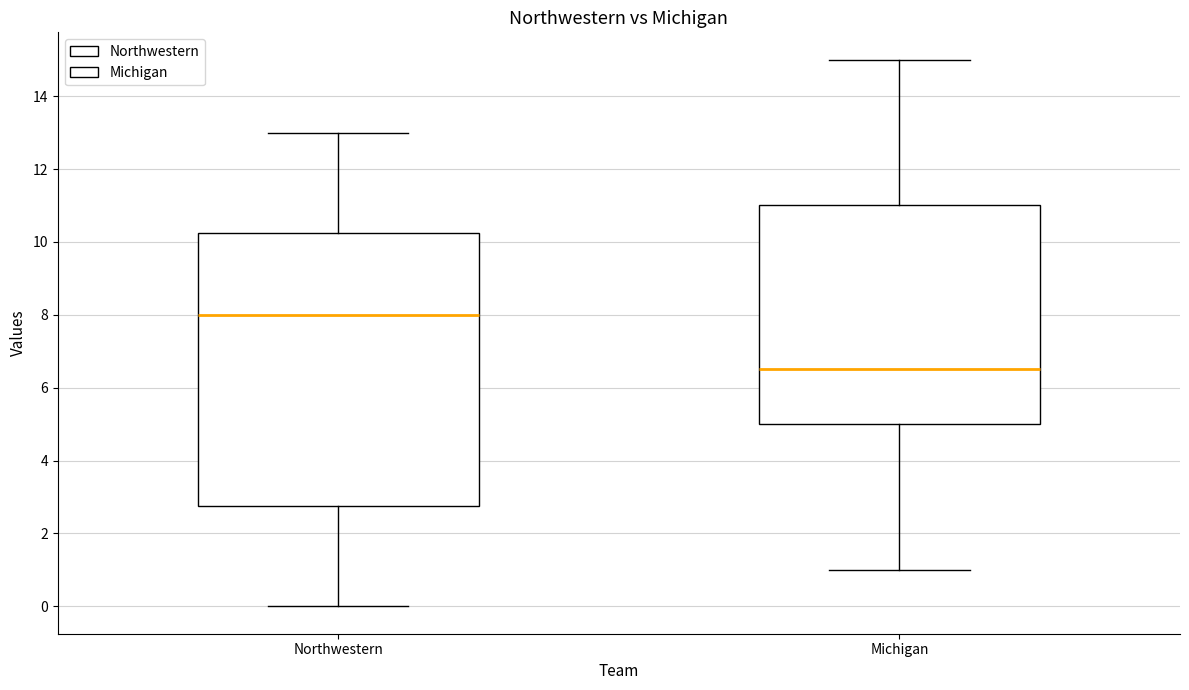

Reading left to right, read every box against the y-axis: the position of its median line, the range the box covers, and the ends of its whiskers. The values are not printed on the chart, so give them approximately, as read against the axis.

Northwestern: median 8.0, box 2.8 to 10.2, whiskers 0.0 to 13.0
Michigan: median 6.6, box 5.0 to 11.0, whiskers 1.0 to 15.0